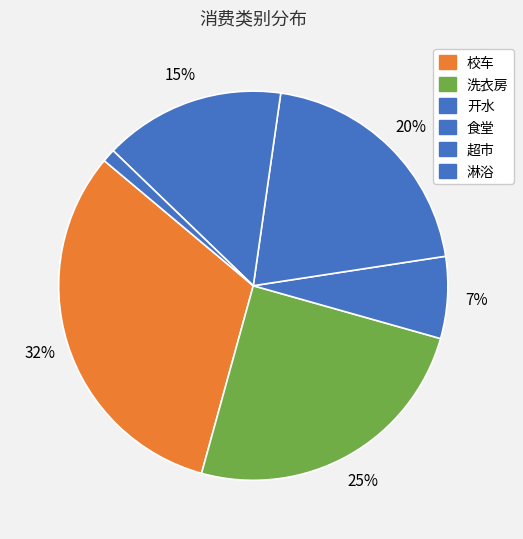

How many slices are in this pie chart?

6